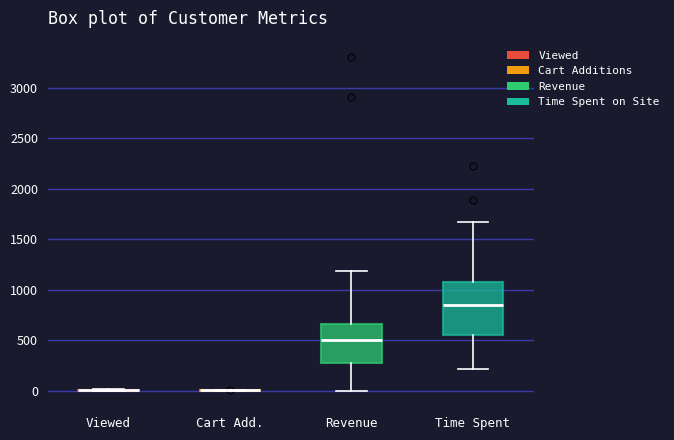

Which box is the tallest, from its lower edge to its upper edge?

Time Spent